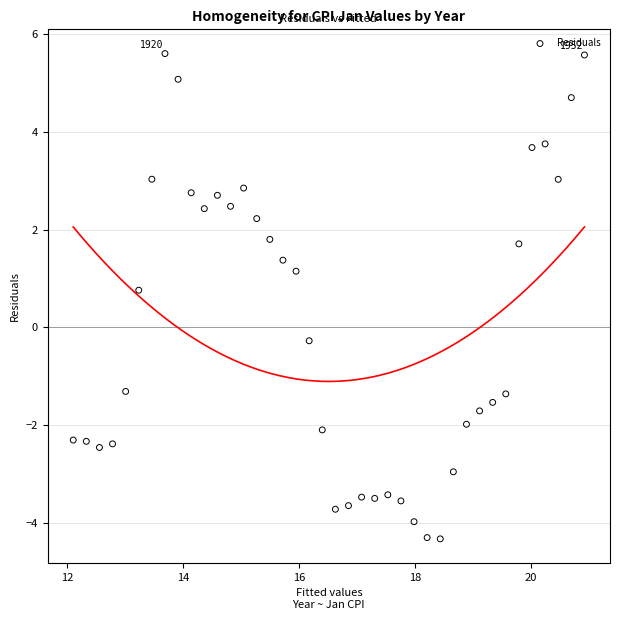

What Y value in the scatter plot is closest to 0?

-0.3